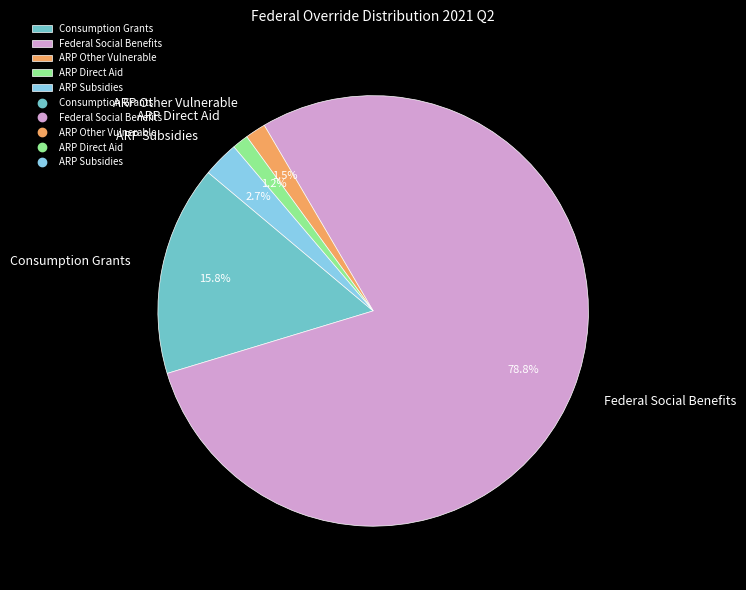

Which slice is the largest?

Federal Social Benefits